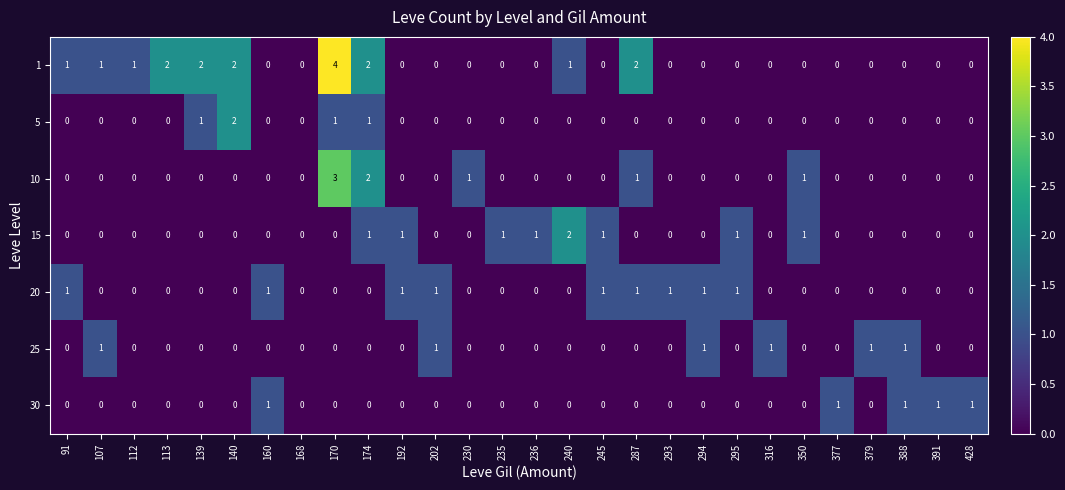

How many 10 values are between 0 and 1?

26